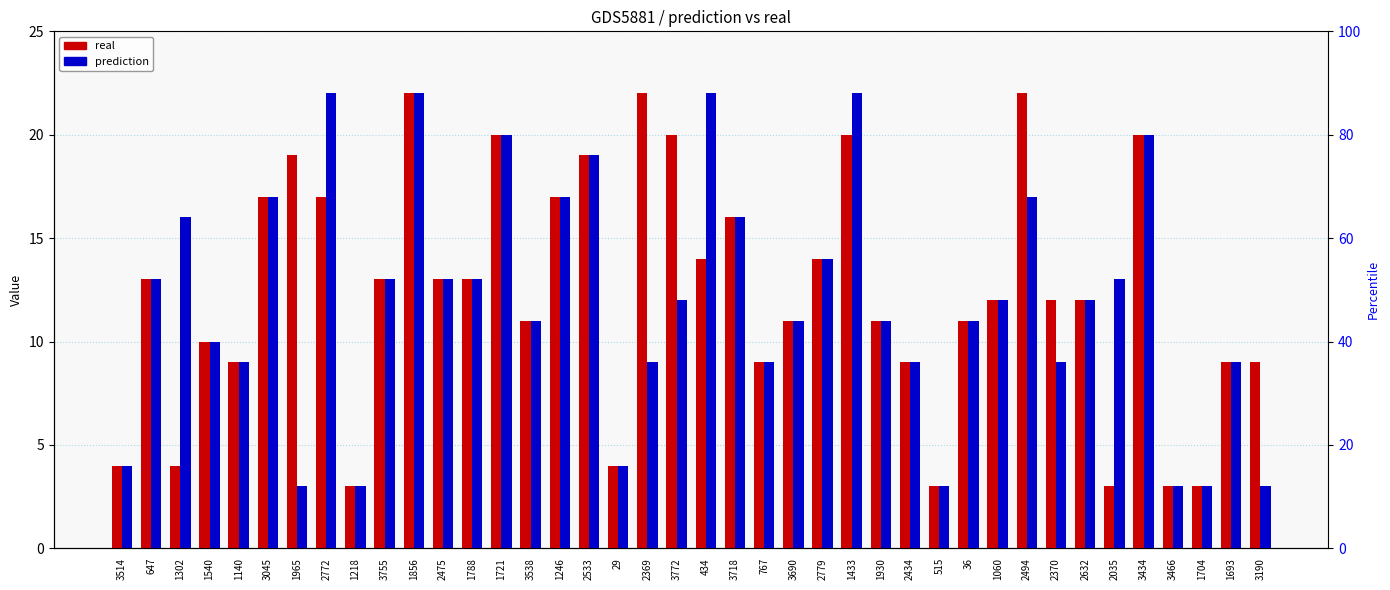

What is the greatest value displayed?

22